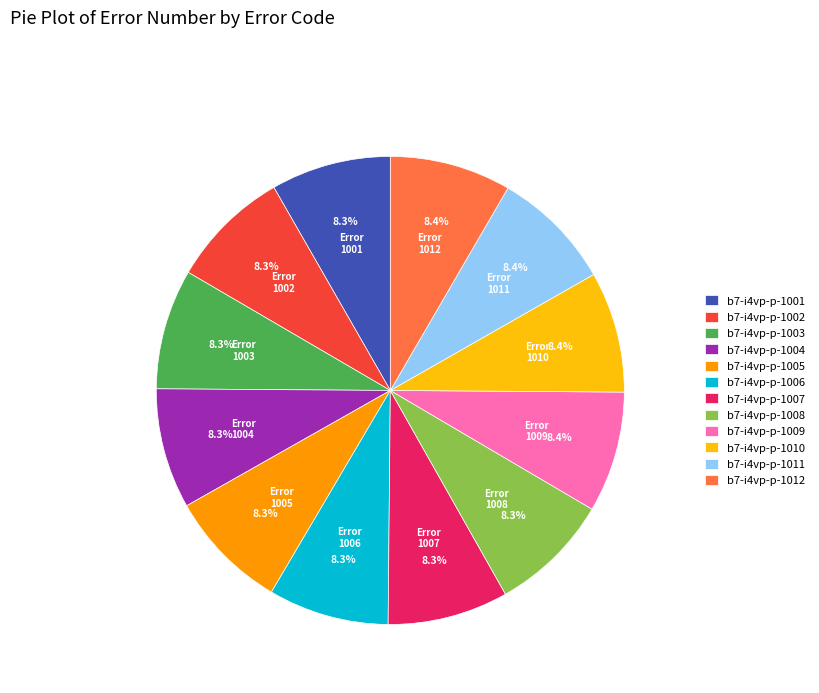

Is b7-i4vp-p-1011 the majority of the pie?

No